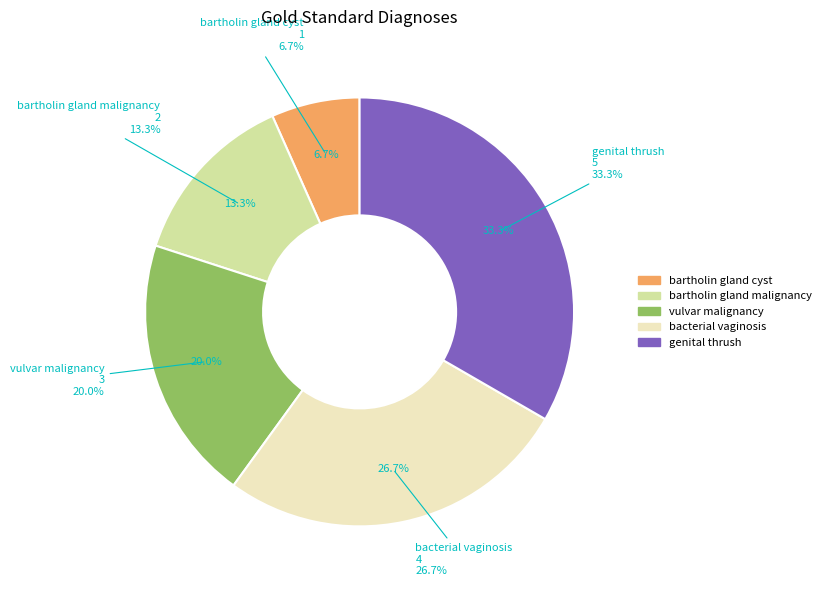

Combined, do vulvar malignancy and bartholin gland malignancy account for over 50%?

No